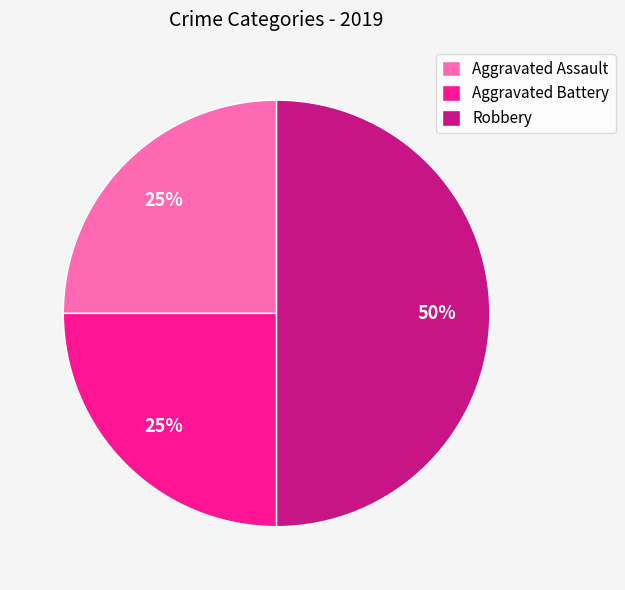

To the nearest percent, what is the average slice percentage?

33%